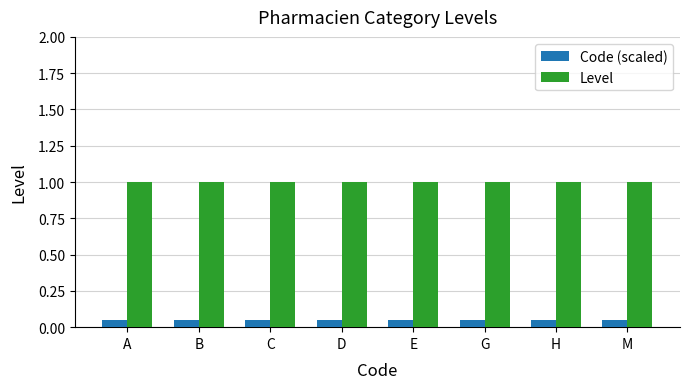

Is the value of Code (scaled) at H greater than the value of Level at G?

No